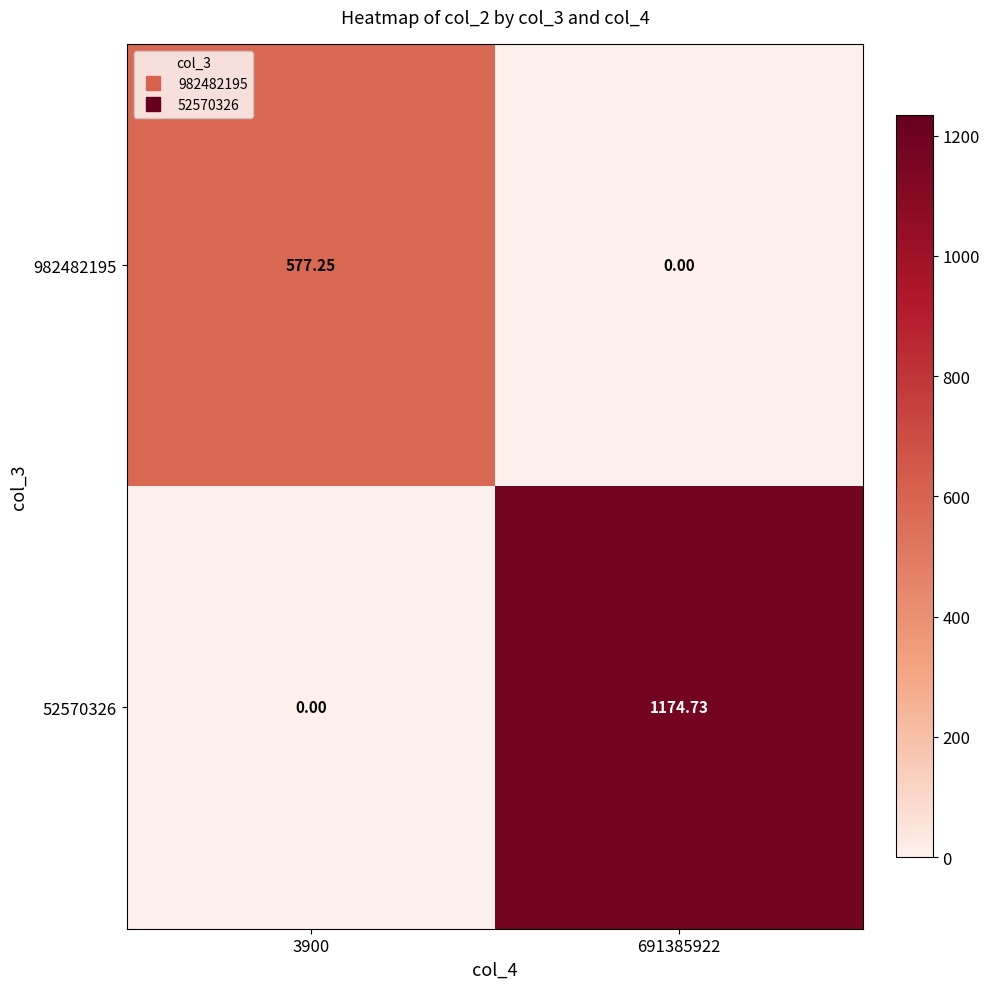

List the series in order of their overall mean, lowest first.

982482195, 52570326